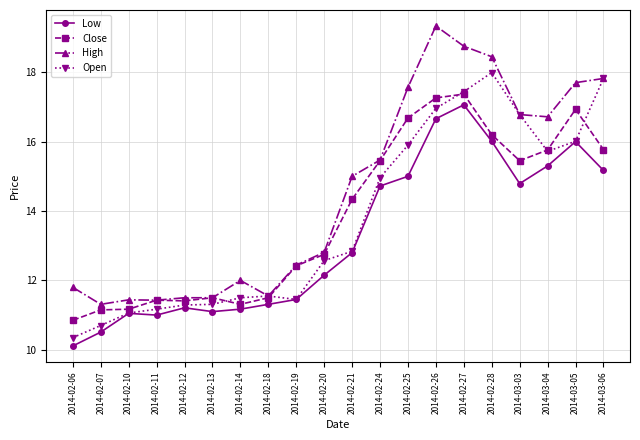

How many intersections are there between Close and Open?

5